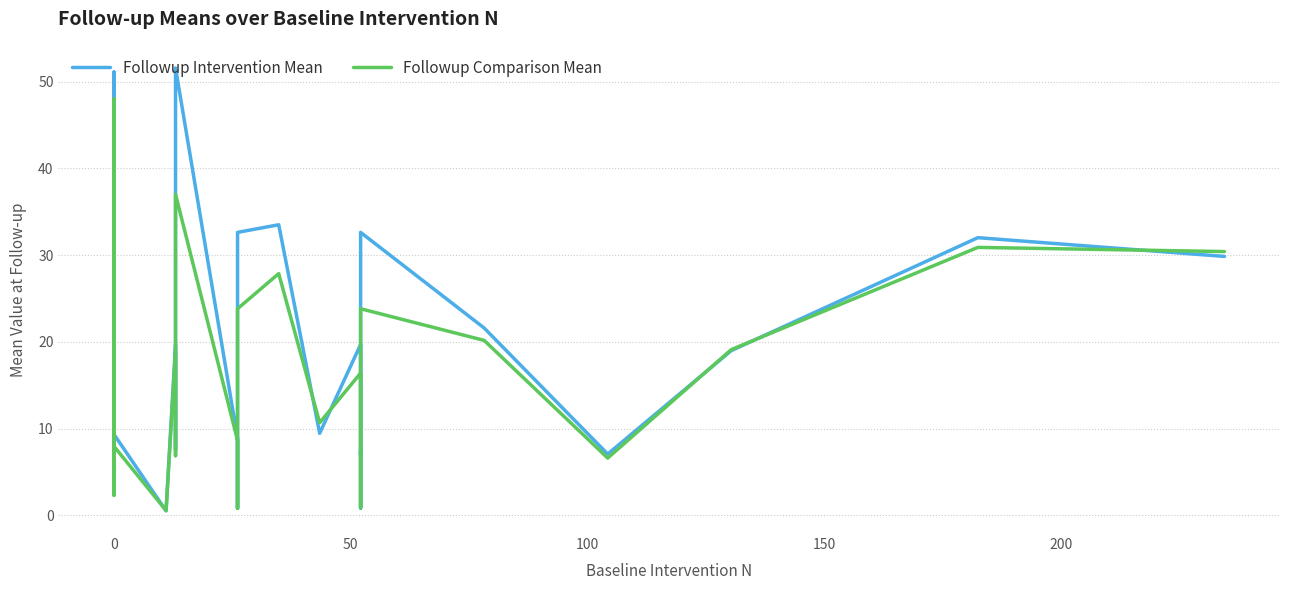

How many values in the Followup Comparison Mean series exceed 10?

17